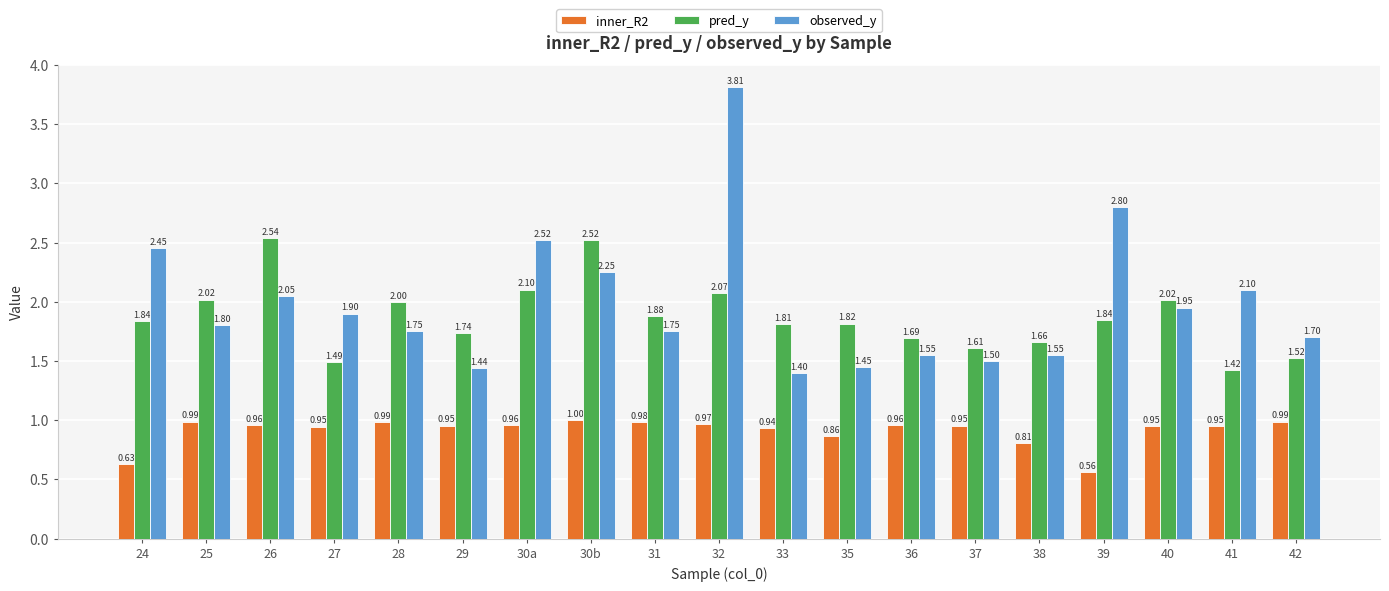

What is the difference between the maximum and minimum values in the observed_y series?

2.4